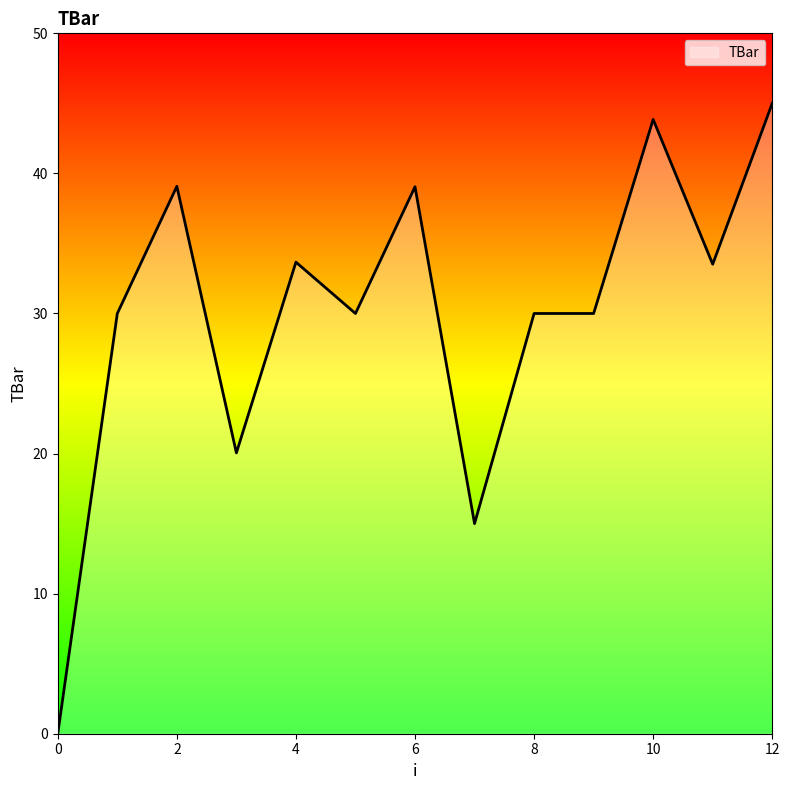

How many lines are shown in the chart?

1